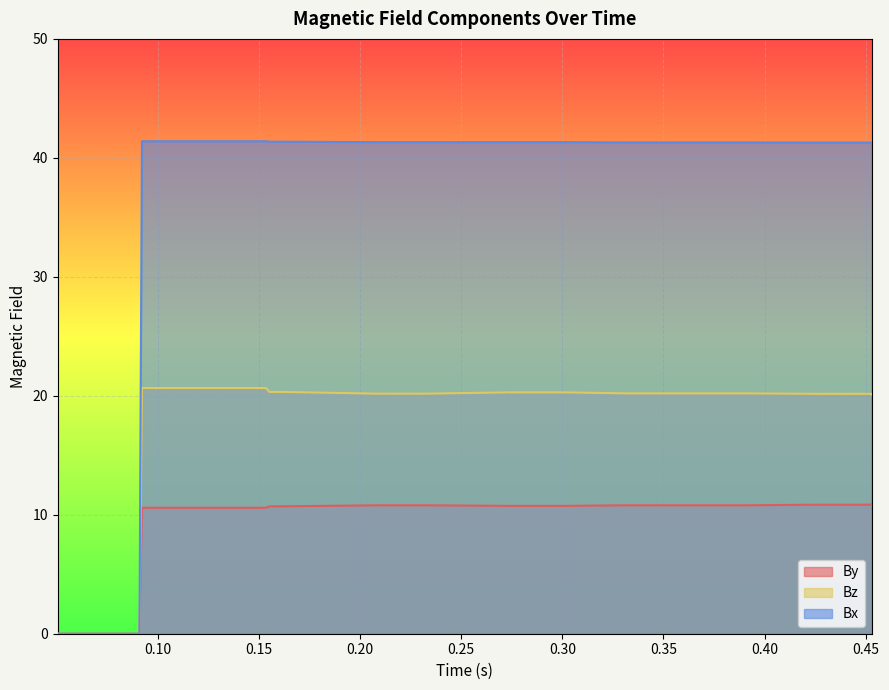

Which category has the highest value in the Bx series?

0.20